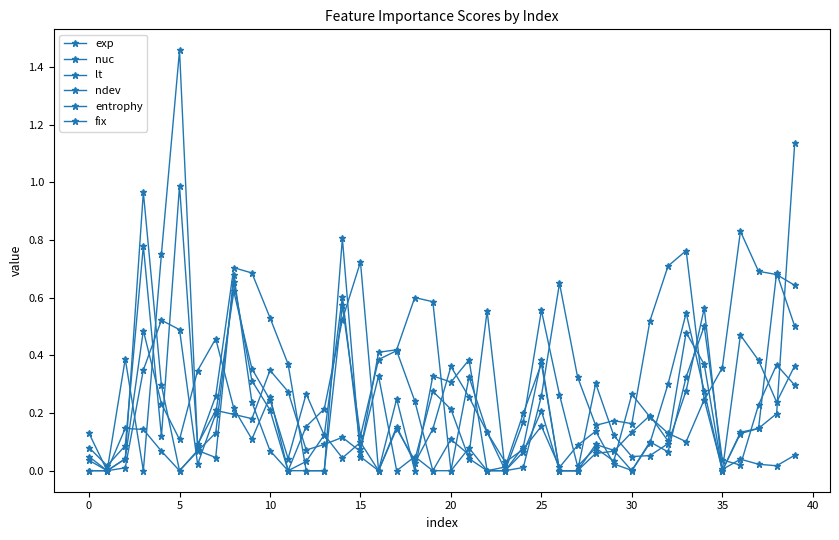

How many interior local peaks does the lt series have?

11